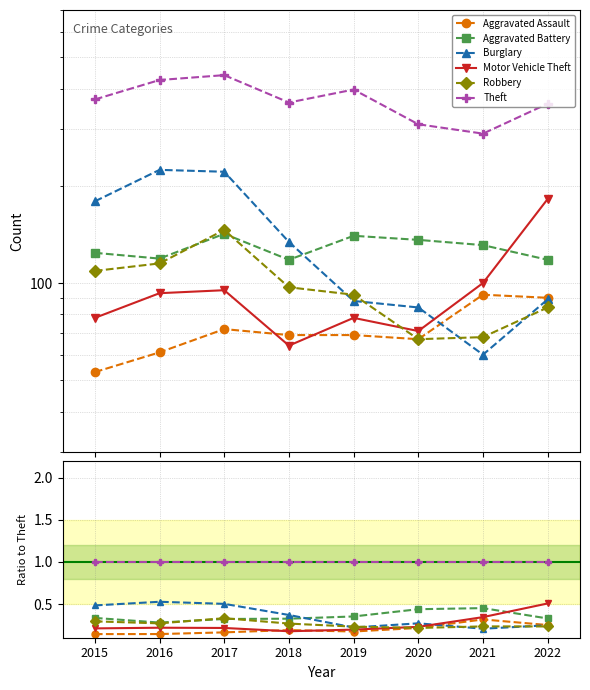

Is it true that Burglary equals 0.1 at 2019?

False